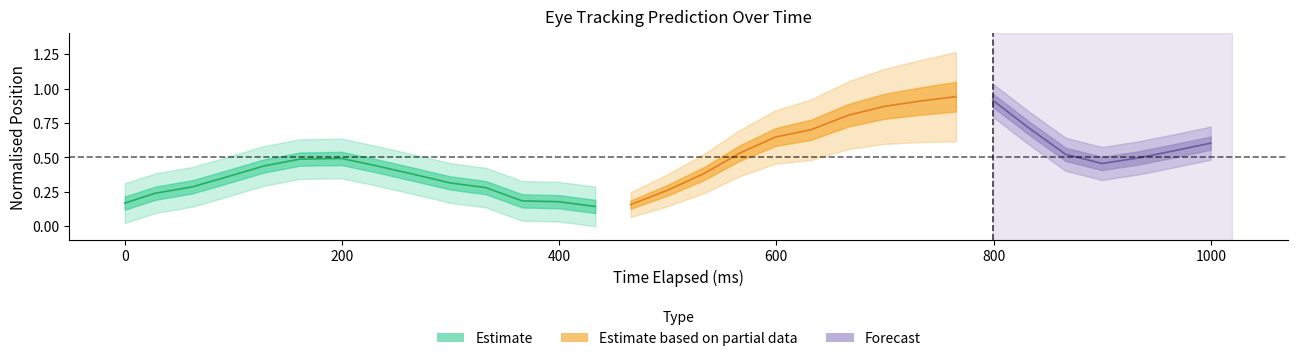

The value of y_pred_normalised at 1 is 0.6. True or false?

False